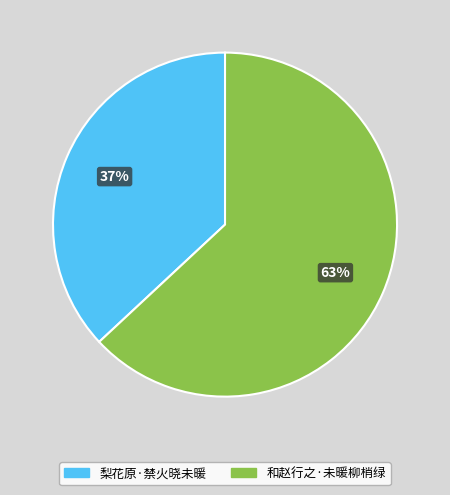

The 梨花原·禁火晓未暖 slice represents 30% of the pie. True or false?

False